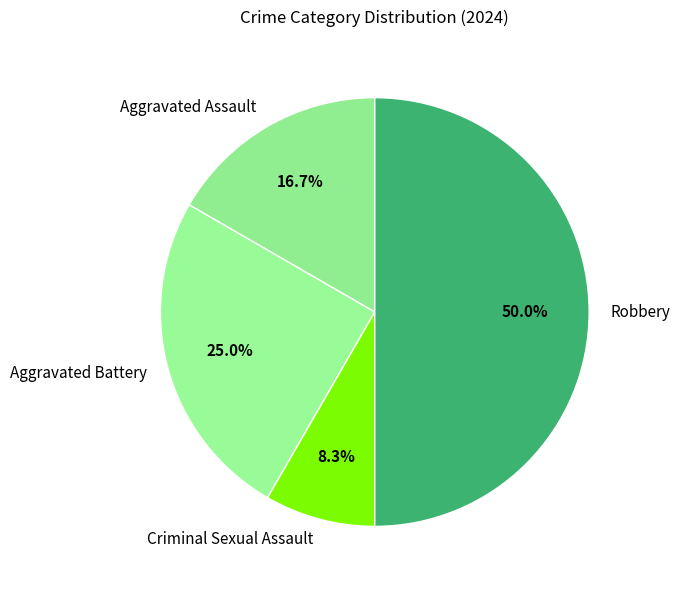

The Aggravated Battery slice represents 25% of the pie. True or false?

True